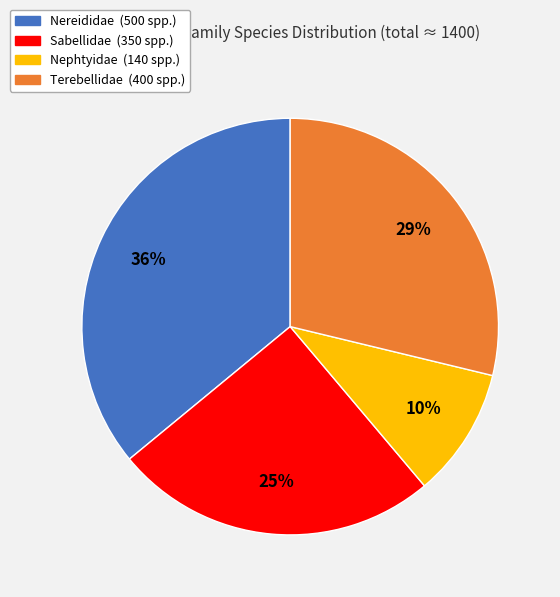

Rank the categories by value from lowest to highest.

Nephtyidae, Sabellidae, Terebellidae, Nereididae